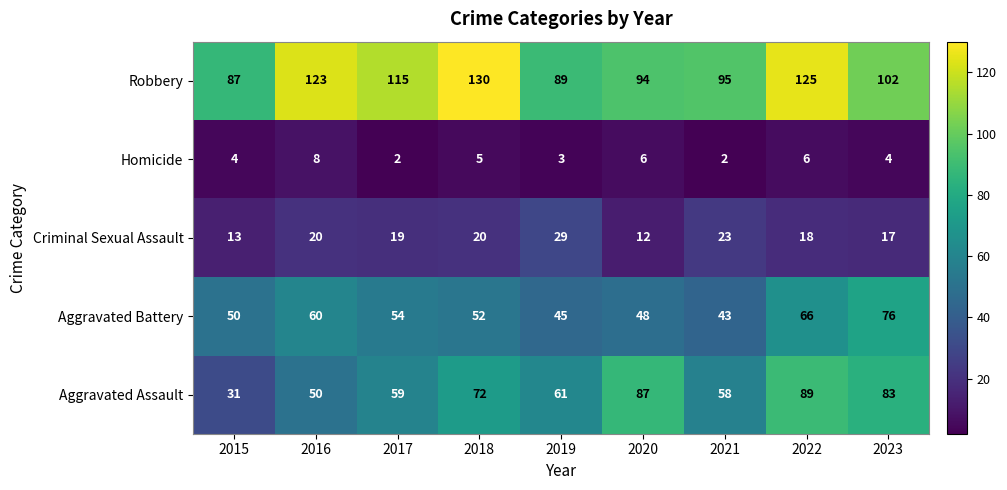

Which series has the largest total across all categories?

Robbery